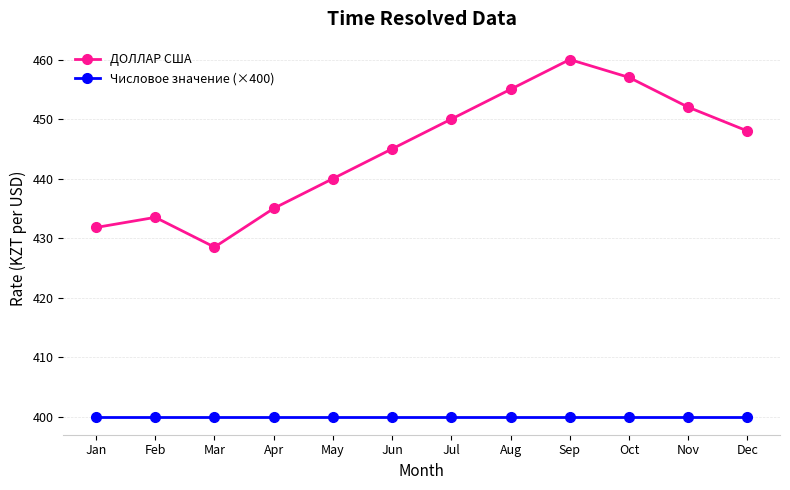

At how many categories does at least one series exceed 413?

12